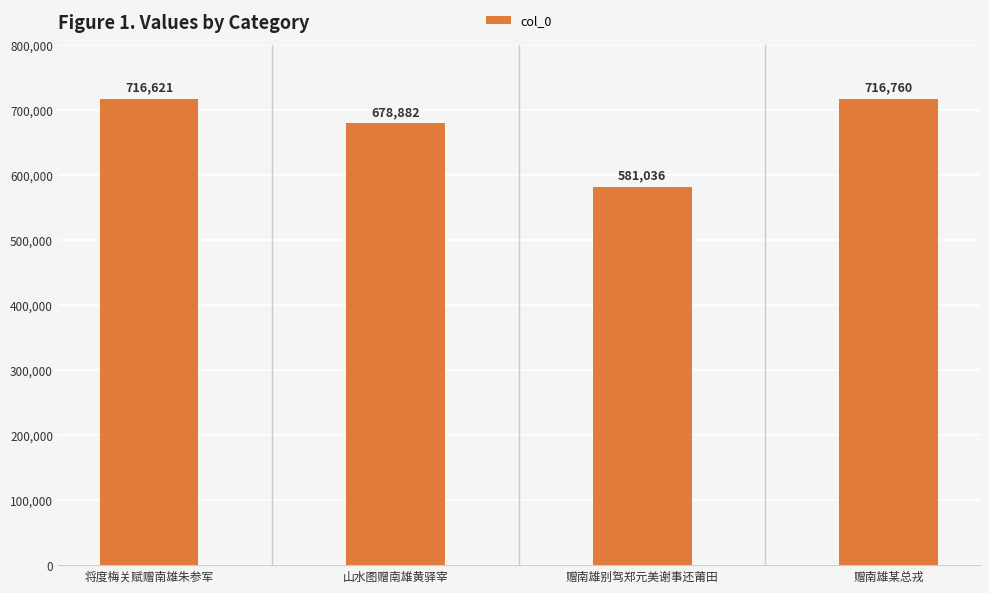

Reading left to right, transcribe all the data shown in this chart.

716621	678882	581036	716760